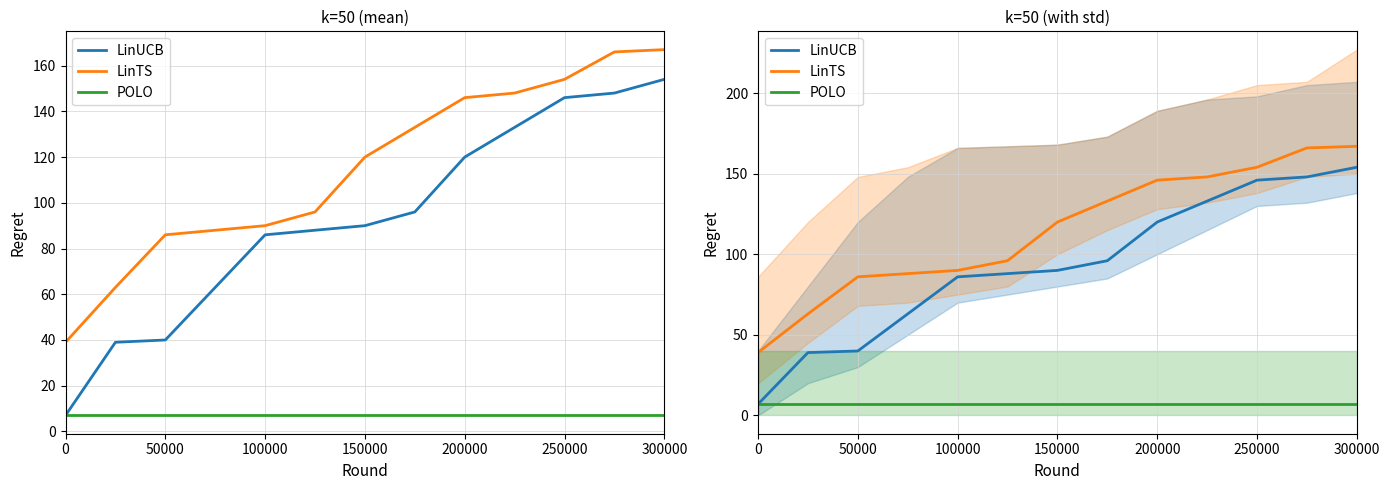

Reading right to left, transcribe all the data shown in this chart.

LinUCB: 154	148	146	133	120	96	90	88	86	63	40	39	7
LinTS: 167	166	154	148	146	133	120	96	90	88	86	63	39
POLO: 7	7	7	7	7	7	7	7	7	7	7	7	7